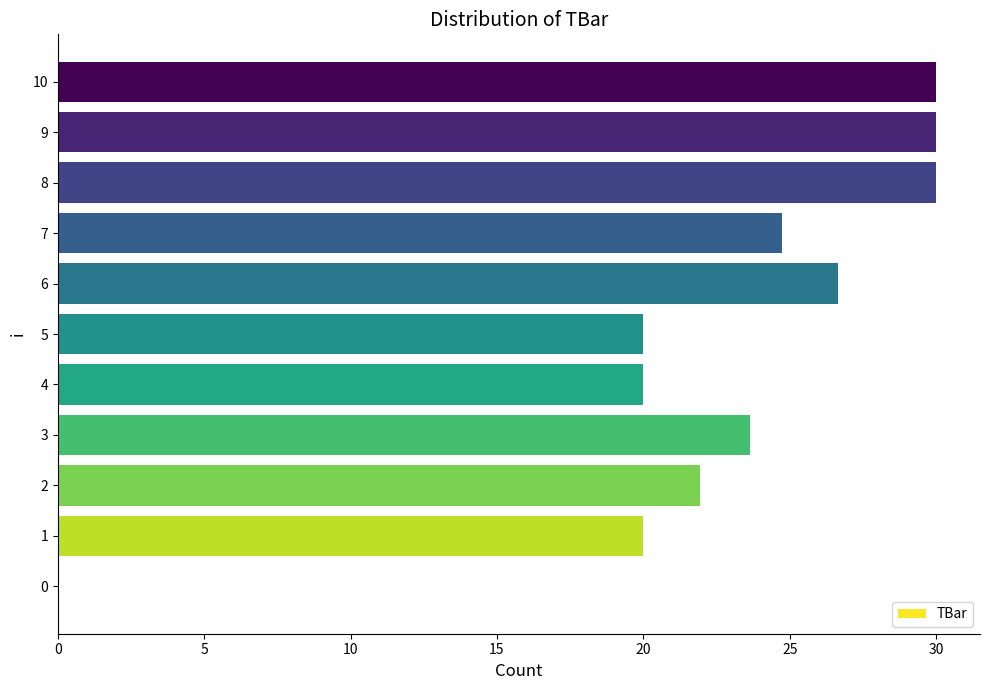

What is the sum of all values?

247.0